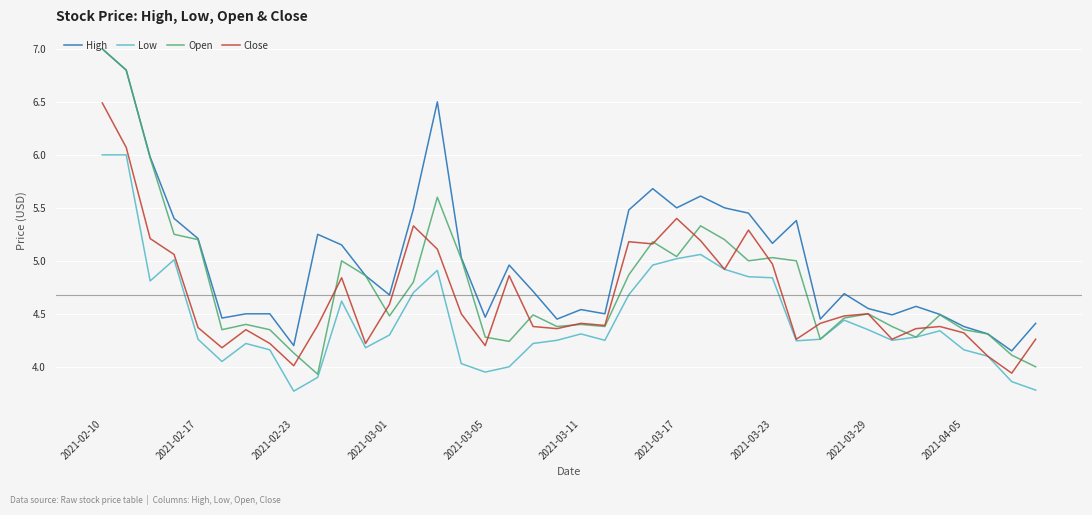

Which series has the largest total across all categories?

High